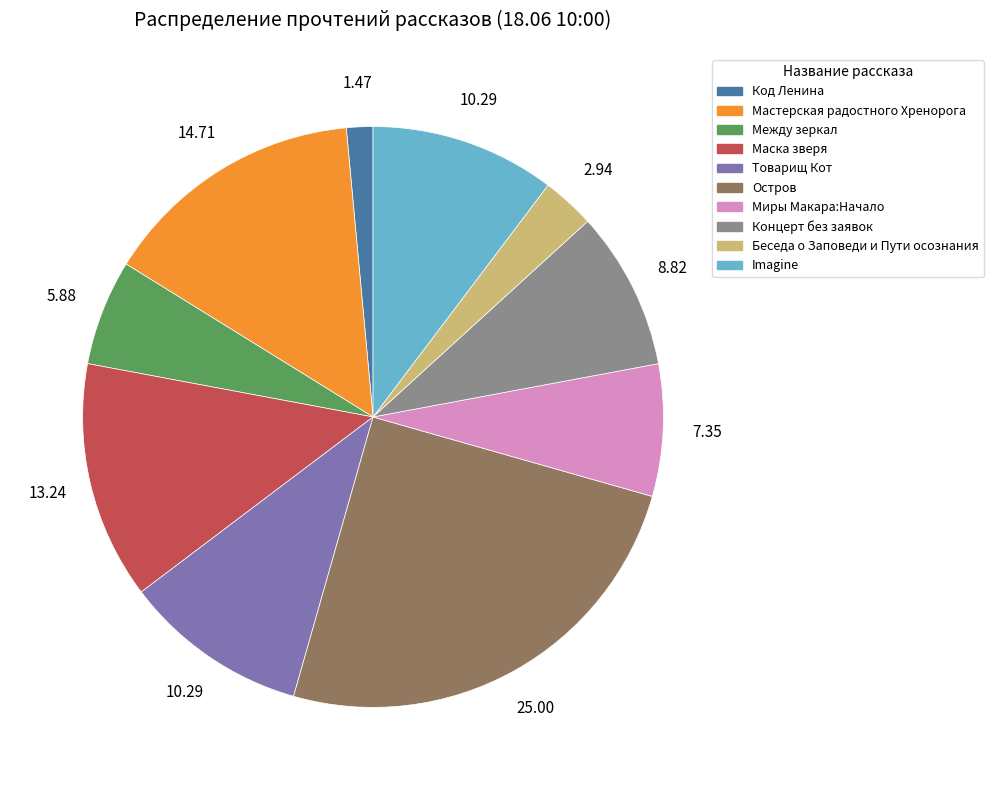

What is the largest slice in the pie chart?

Остров